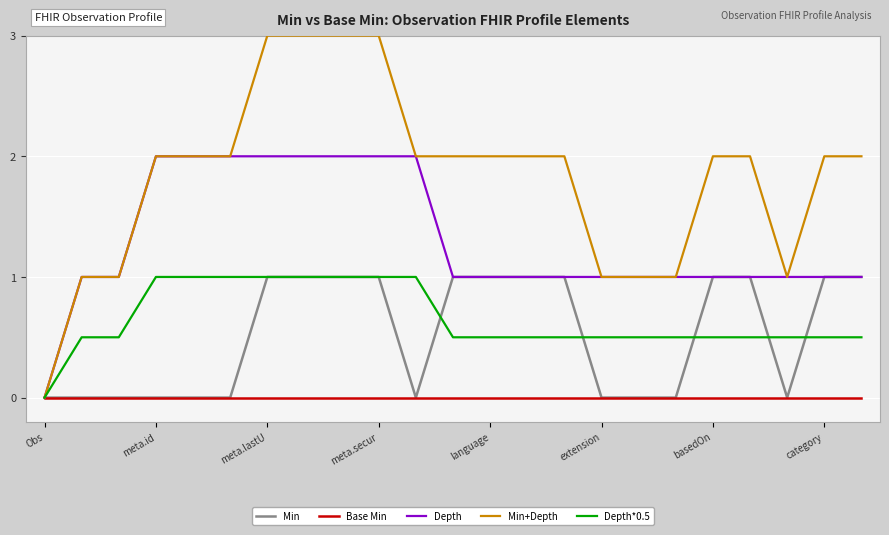

Which series has the largest total across all categories?

Min+Depth